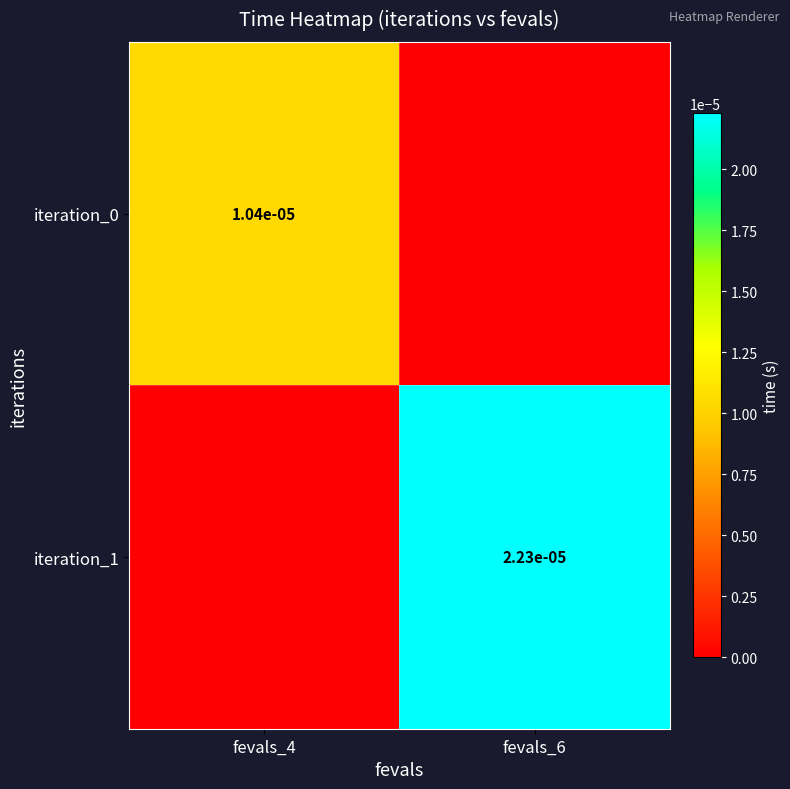

True or false: iteration_1 has a value of 0.0 at fevals_6.

True